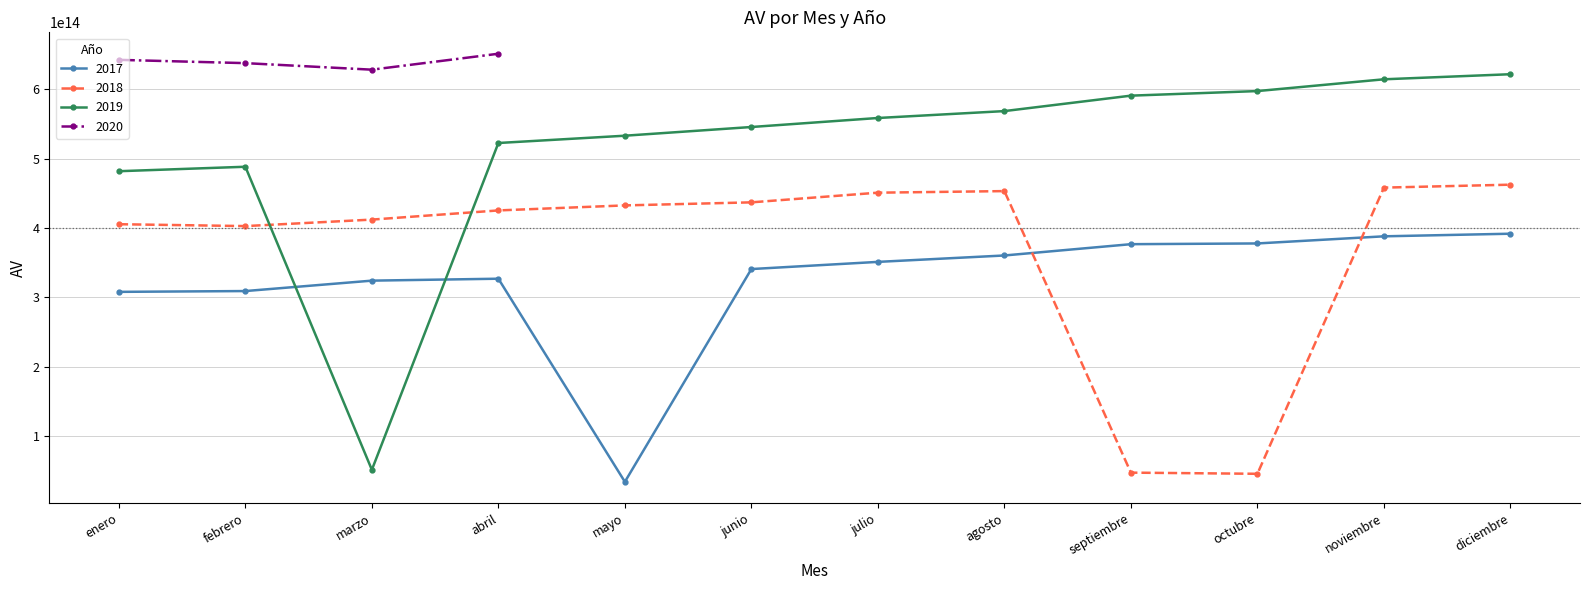

How many data points does each series have?

12